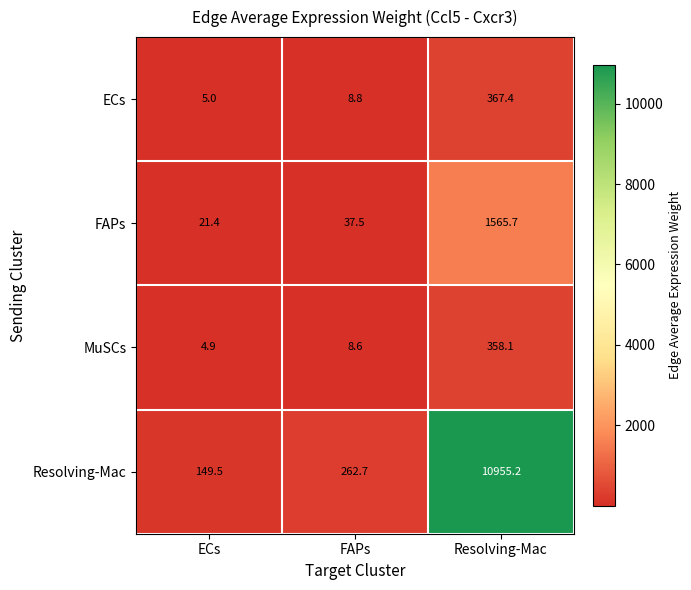

List the series in order of their peak value, highest first.

Resolving-Mac, FAPs, ECs, MuSCs